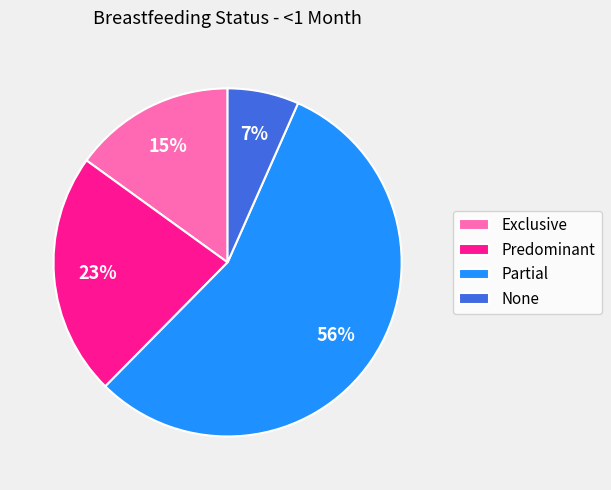

Which category has the smallest portion of the pie?

None